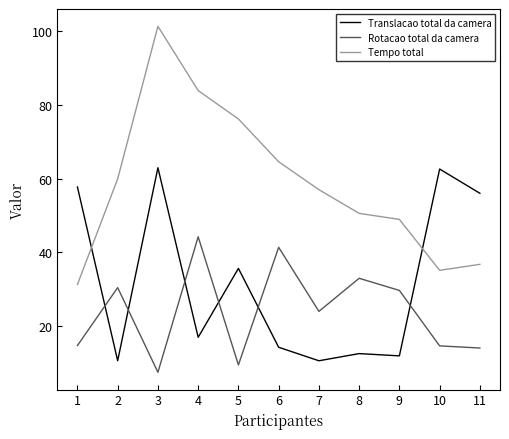

Which series changed the most between 6 and 7?

Rotacao total da camera